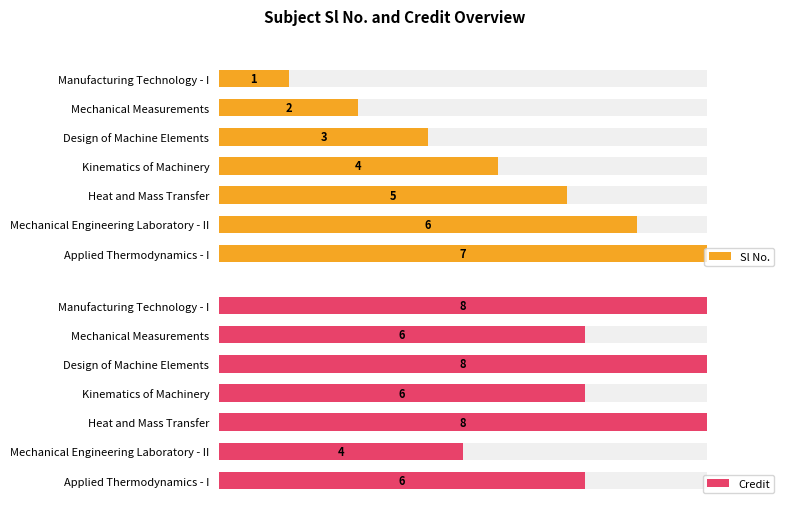

How many groups of bars are there?

7